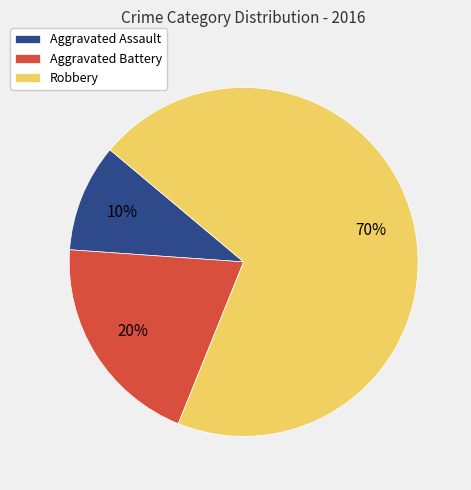

Which category has the smallest portion of the pie?

Aggravated Assault